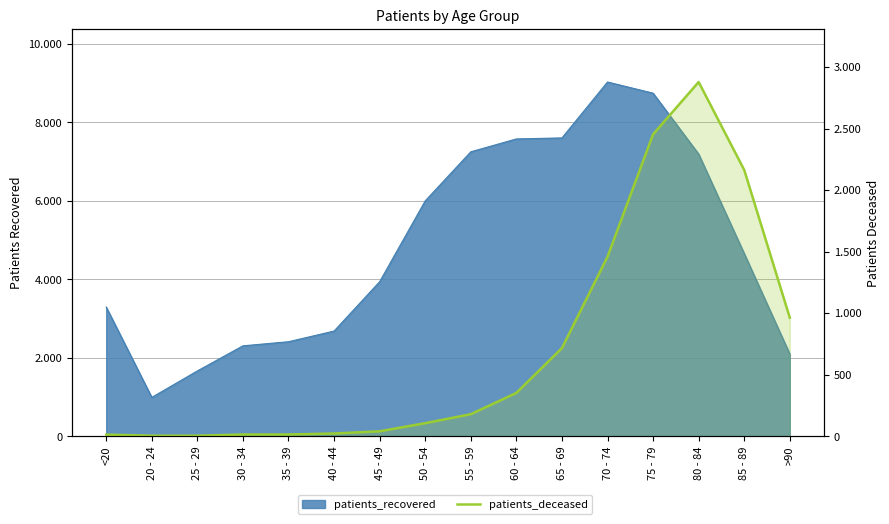

Approximately how many times larger is the value at 70 - 74 compared to <20?

121.5